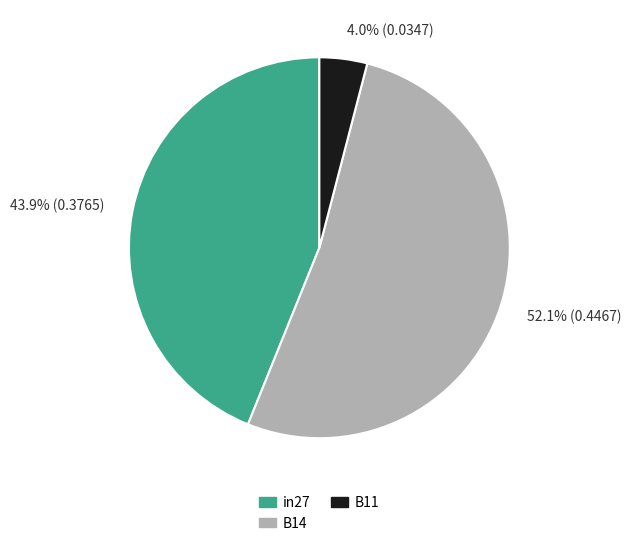

Is there a majority slice in this chart?

Yes